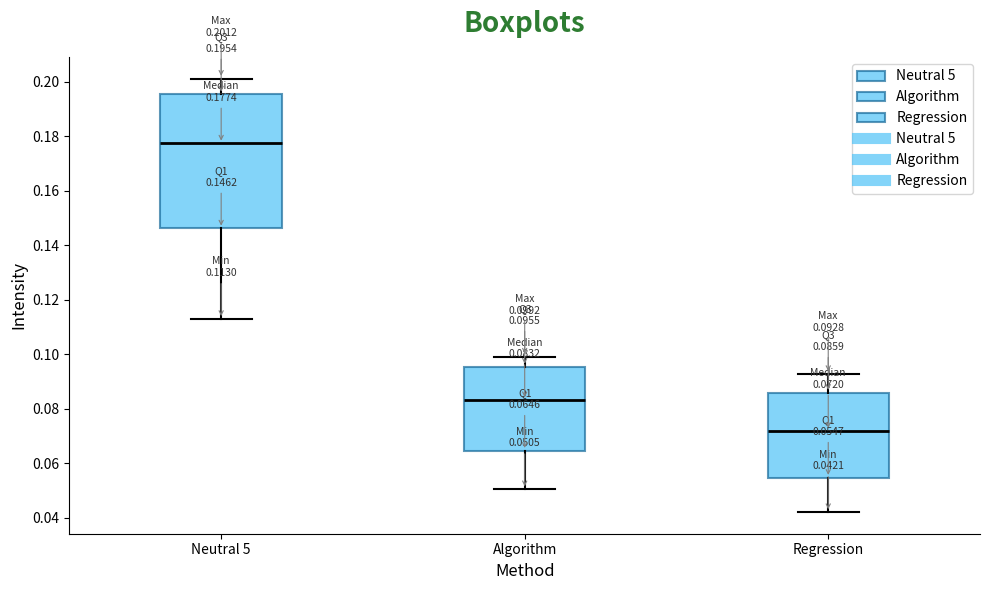

Which box's median line is the lowest?

Regression